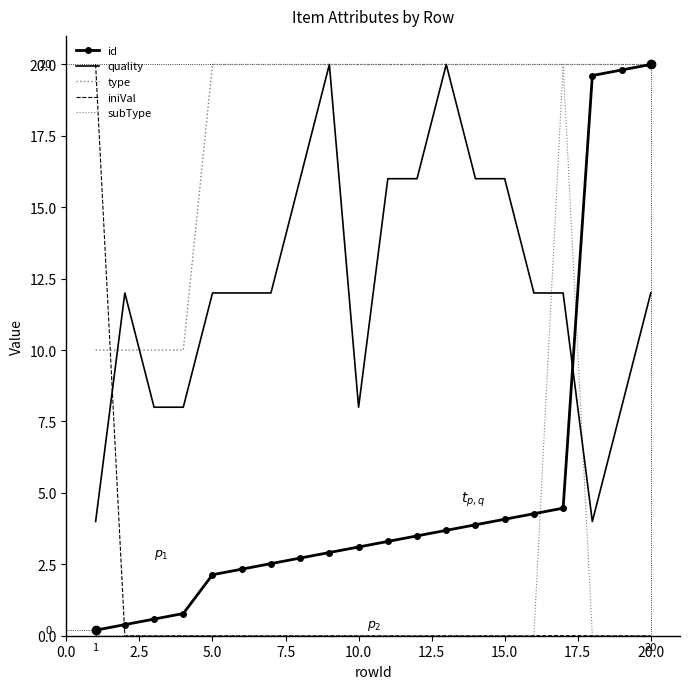

How many lines are shown in the chart?

5